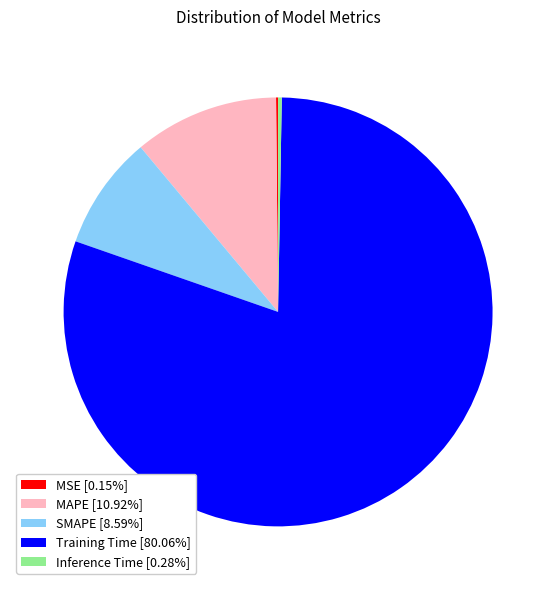

Does Training Time [80.06%] represent more than half of the total?

Yes